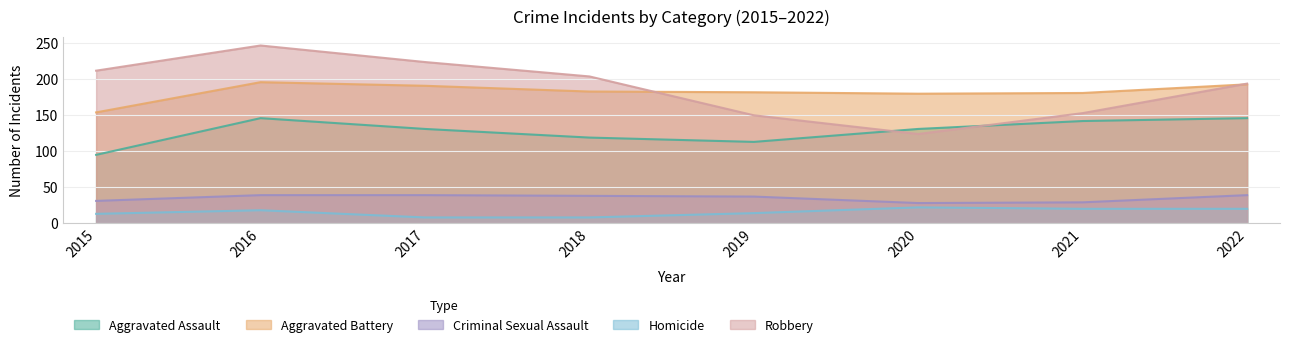

Where is the first local minimum for Aggravated Battery?

2020